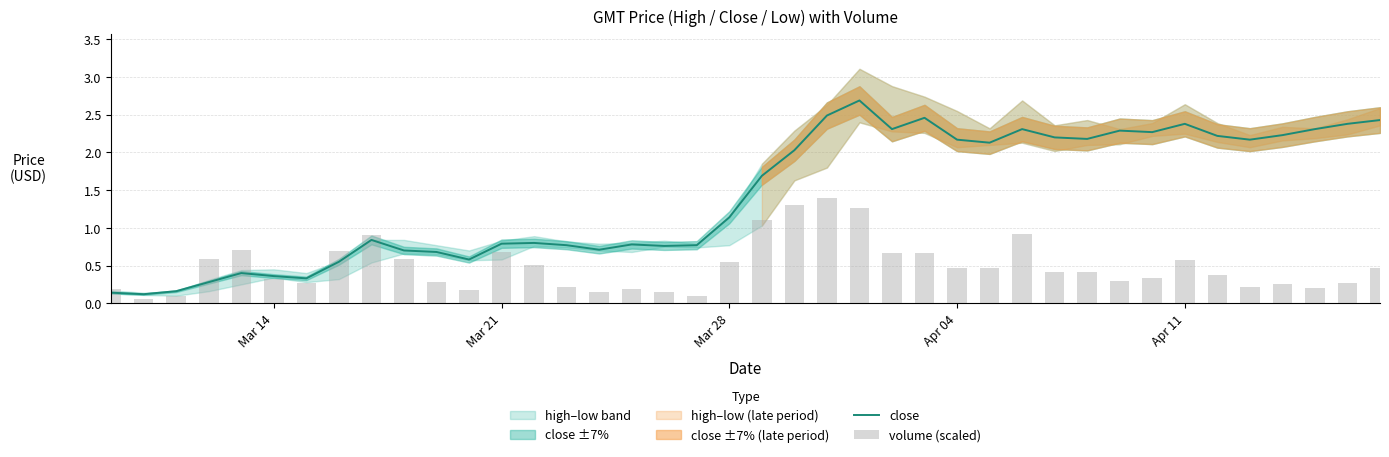

Where does the close series first go above 1?

Mar 28